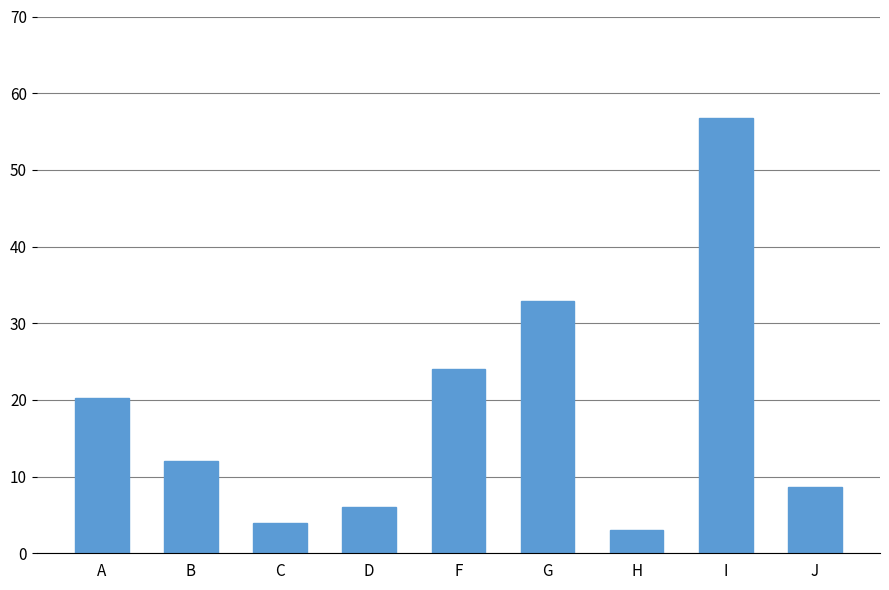

What is the change in value from H to J?

+5.6